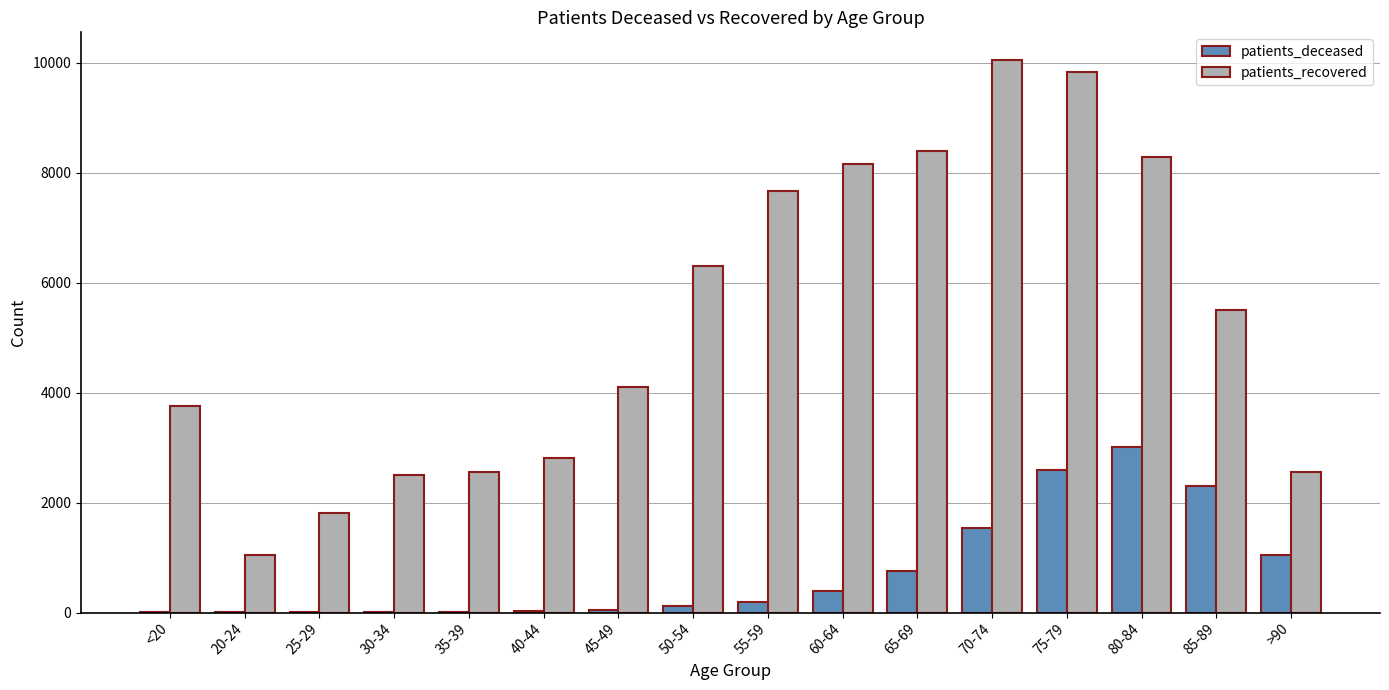

At which category is the sum across all series the highest?

75-79